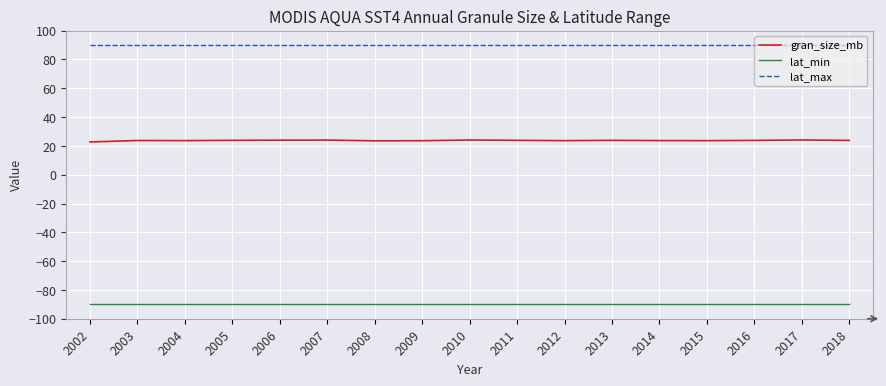

True or false: lat_max and gran_size_mb intersect in this chart.

False